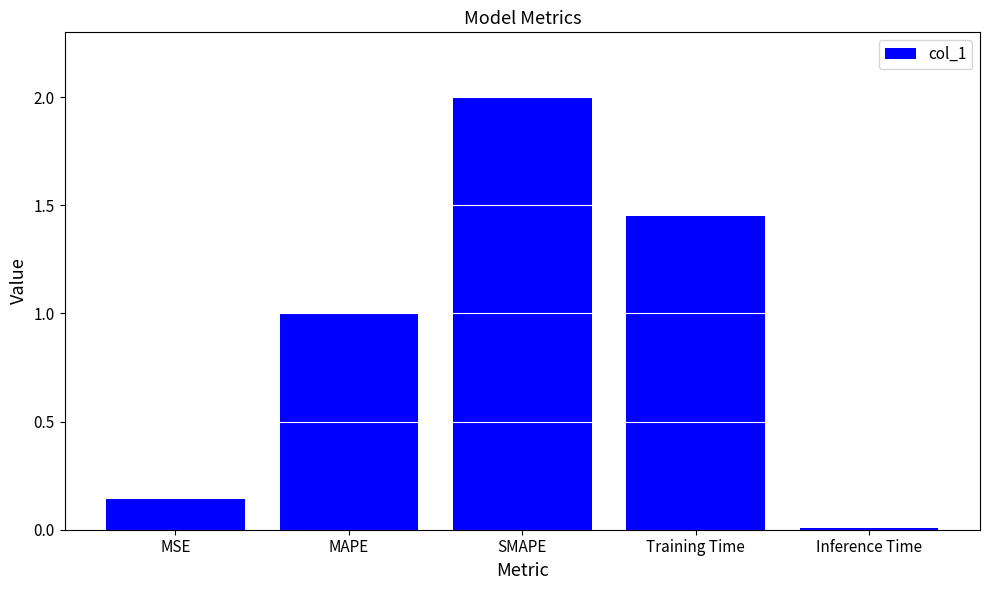

List the labels in order of value, smallest first.

Inference Time, MSE, MAPE, Training Time, SMAPE